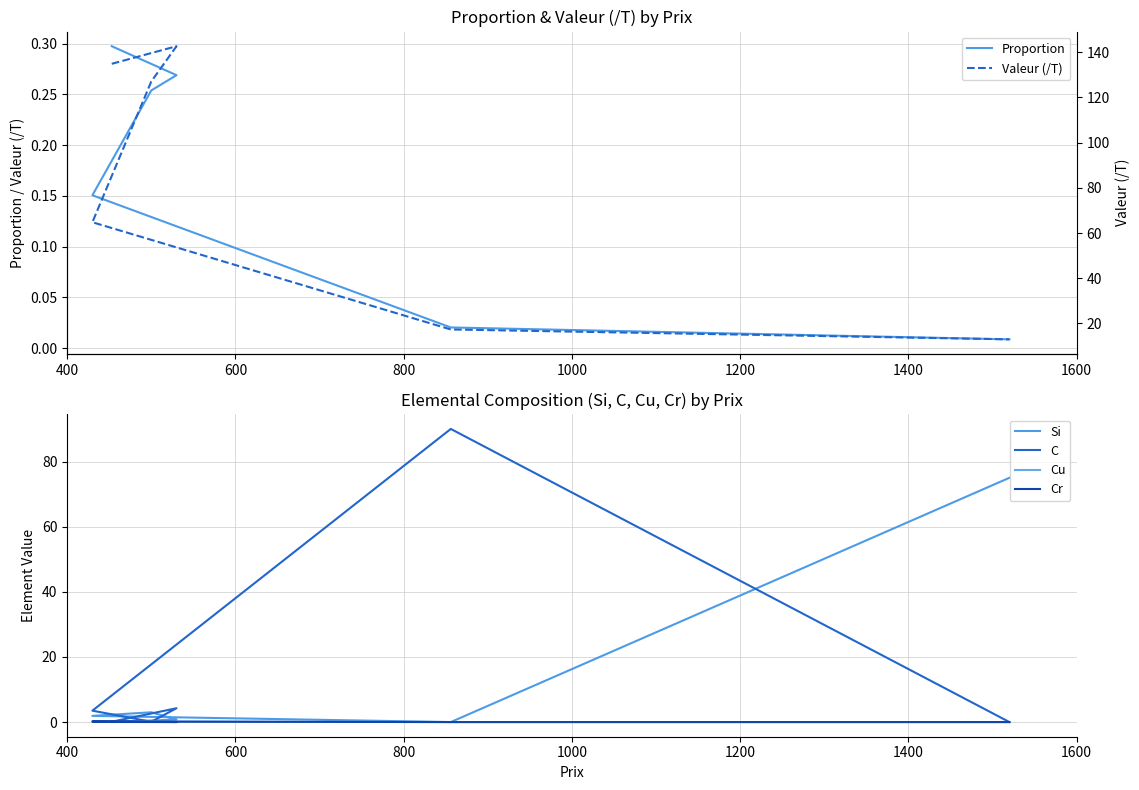

Between which two adjacent categories do Proportion and Cu first intersect?

800 and 1000